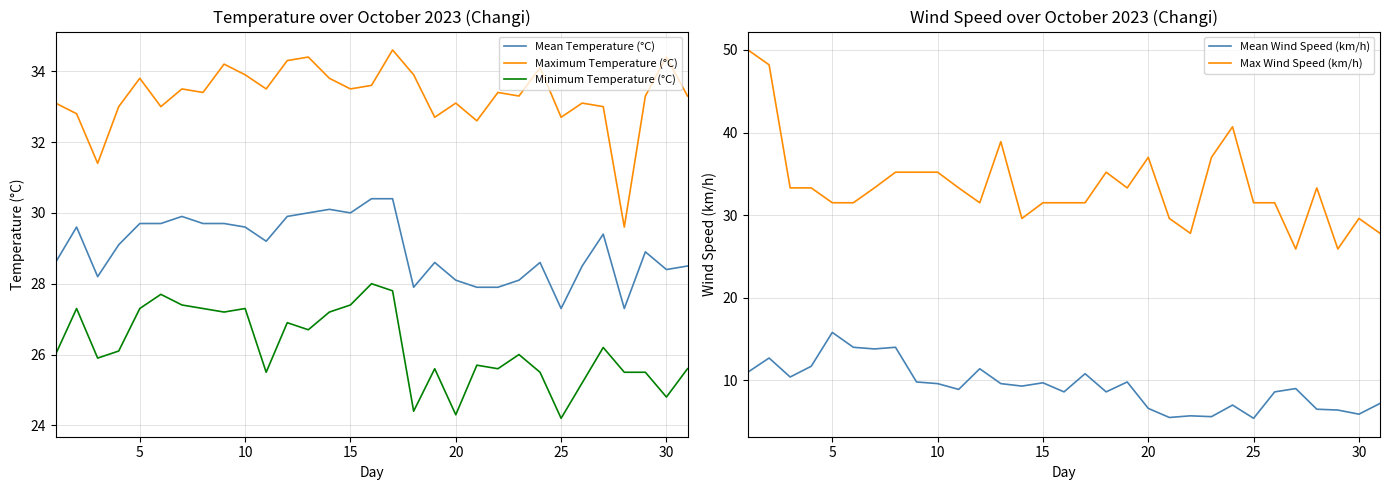

How many lines are shown in the chart?

5